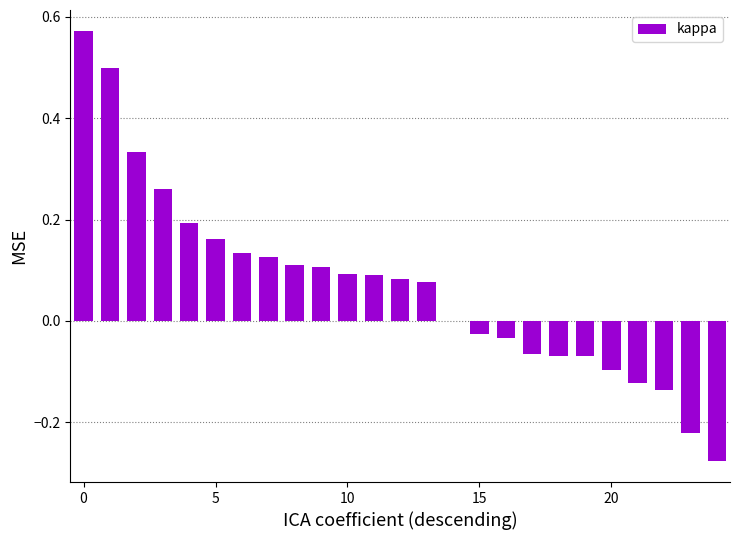

What is the sum of all values?

1.7